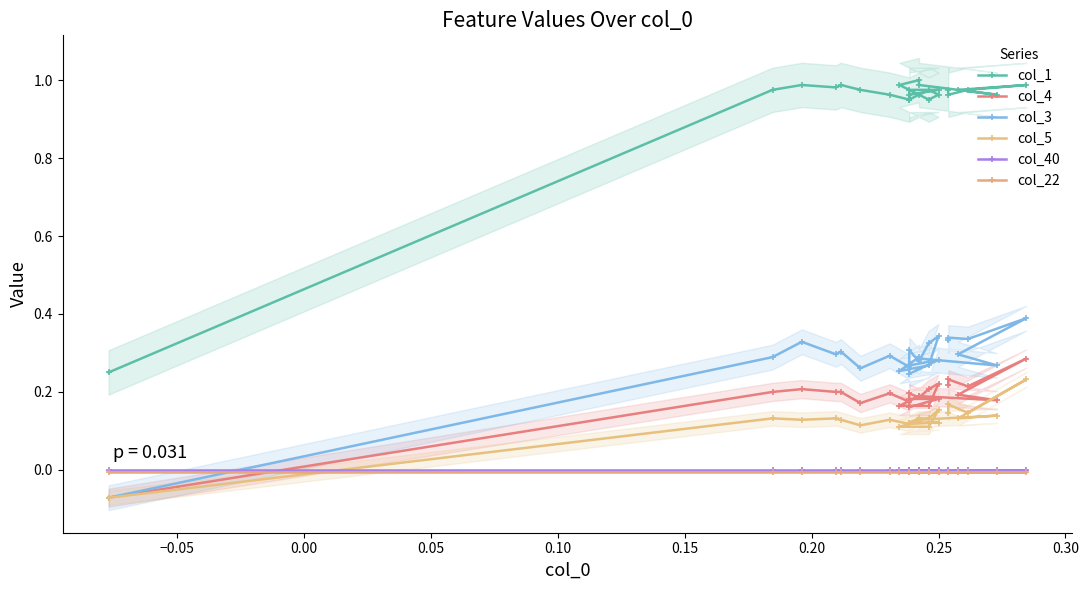

Which series has the largest total across all categories?

col_1